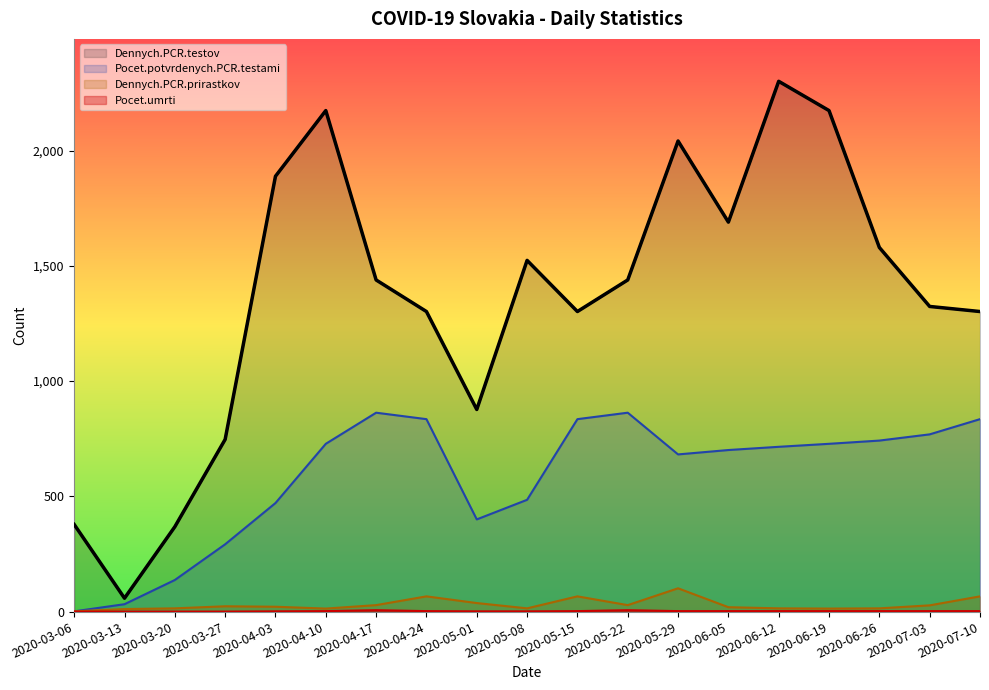

Which category has the highest value across all series?

2020-06-12